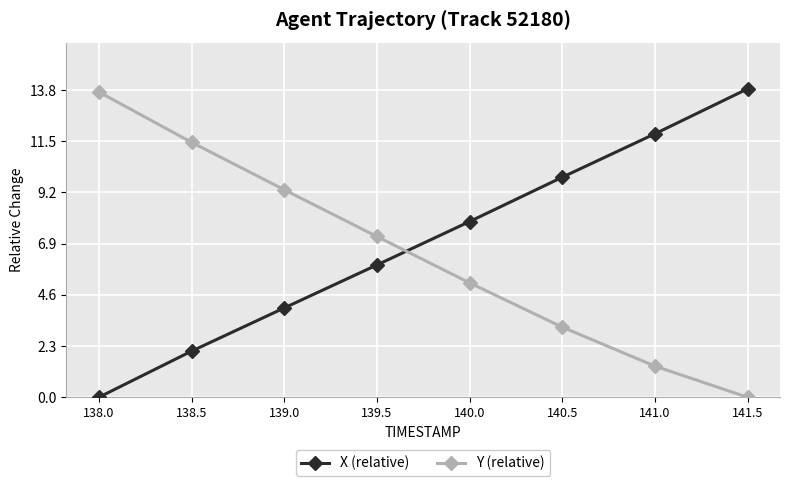

List the series in order of their peak value, highest first.

X (relative), Y (relative)